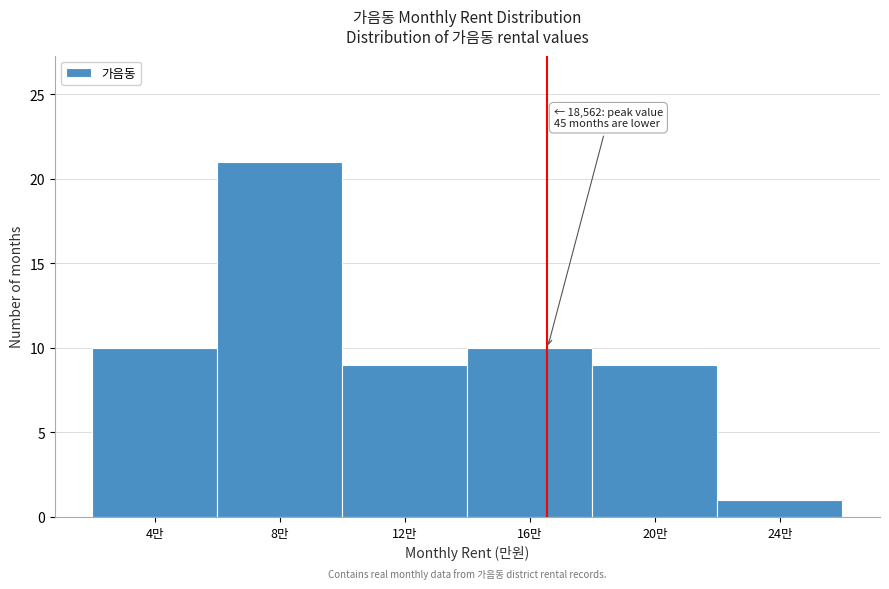

Reading left to right, what are all the values shown in this chart?

10	21	9	10	9	1